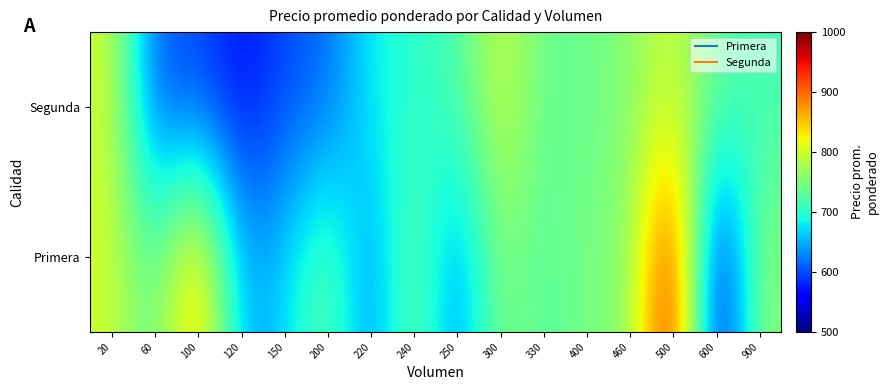

List the series in order of their overall mean, highest first.

Primera, Segunda